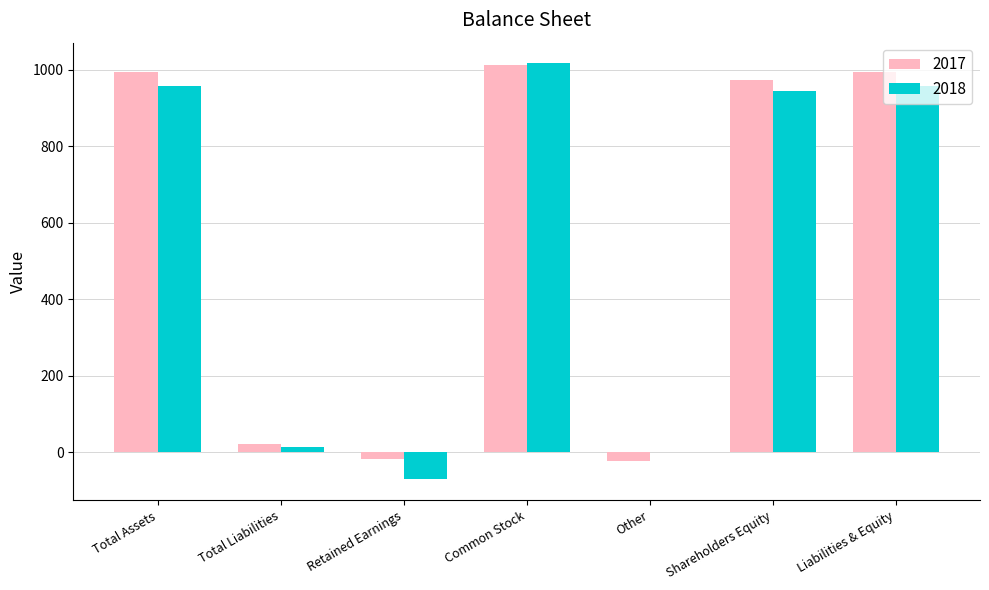

Are the bars horizontal?

No